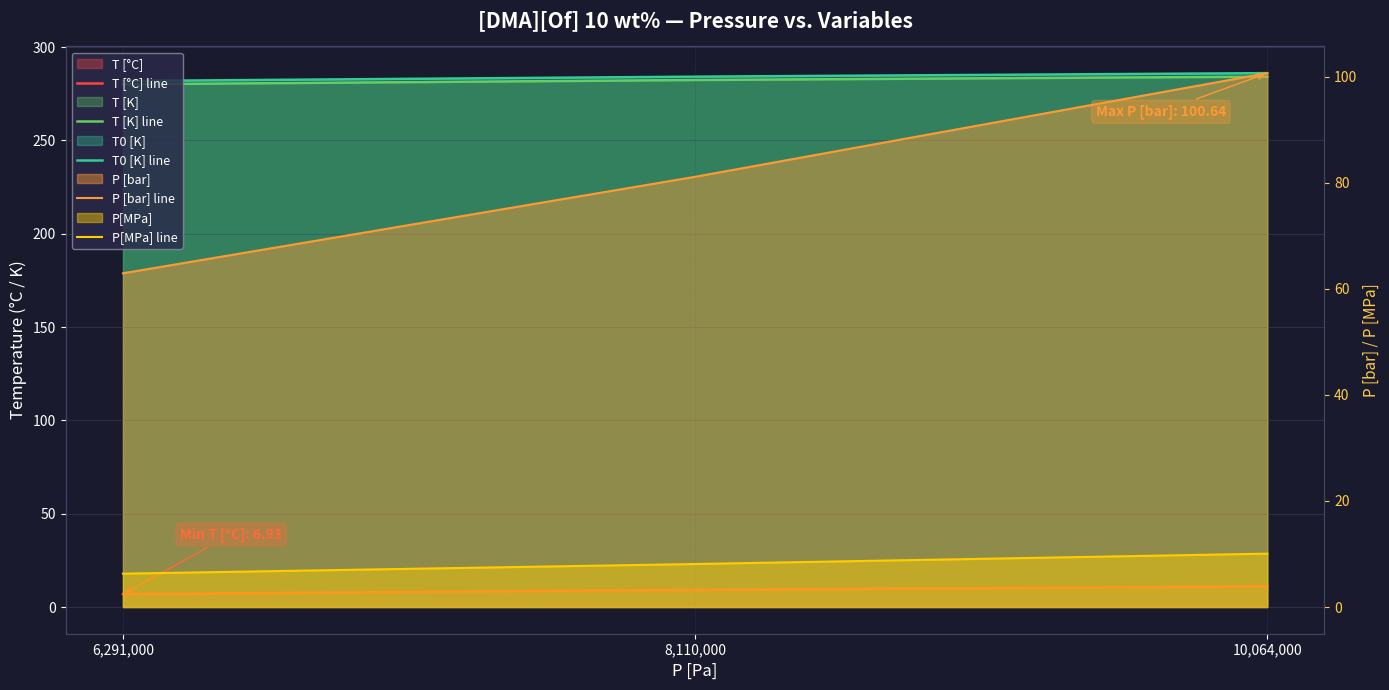

How many lines are shown in the chart?

5